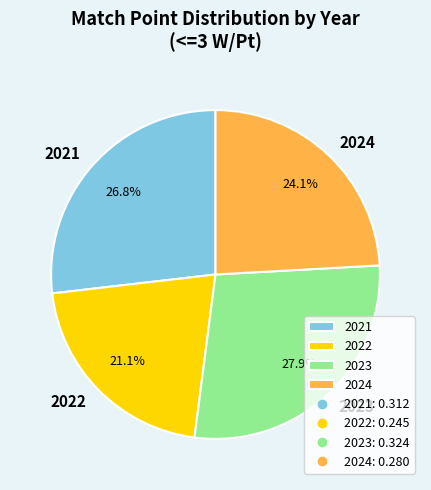

What portion of the pie excludes 2022?

78.5%